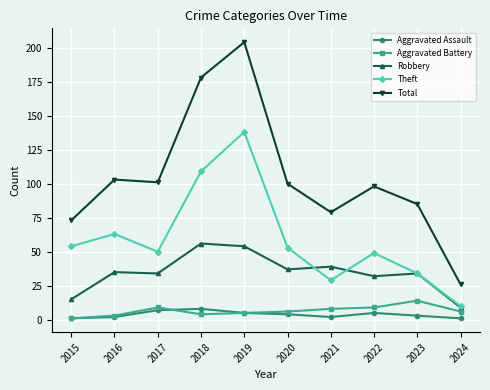

Is the value of Theft at 2018 greater than the value of Robbery at 2024?

Yes